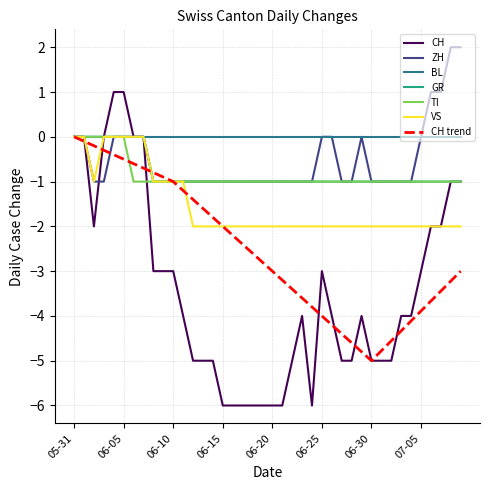

Which series has the largest total across all categories?

BL